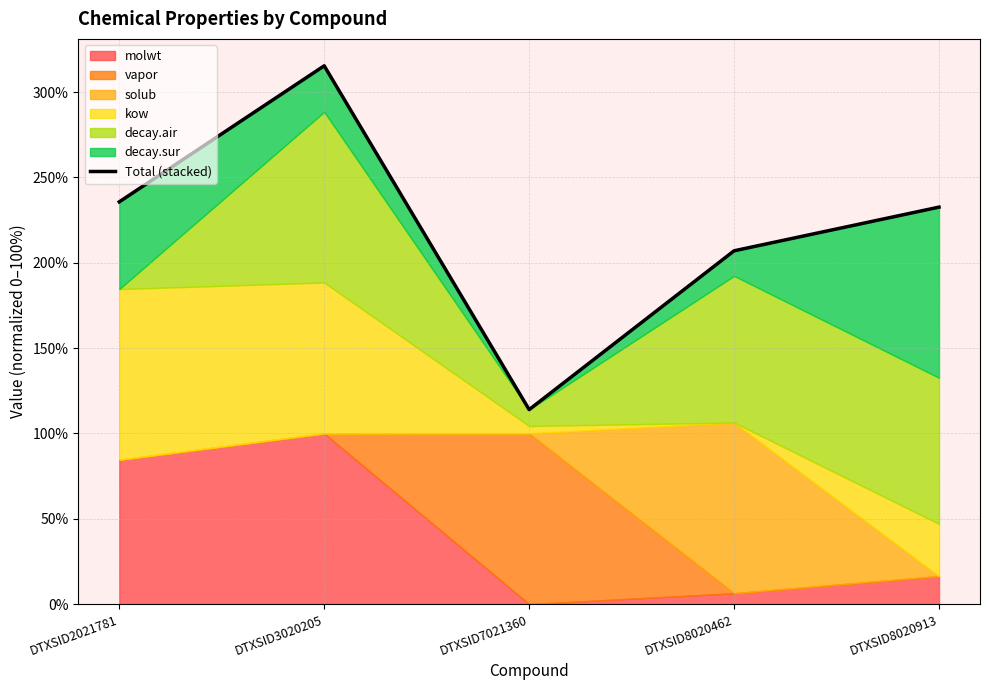

What is the change in value from DTXSID2021781 to DTXSID8020913?

-3.1